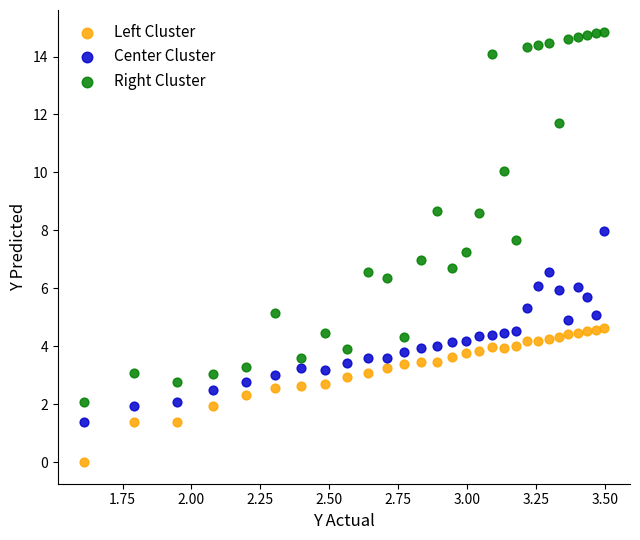

Which series reaches the maximum Y coordinate?

Right Cluster